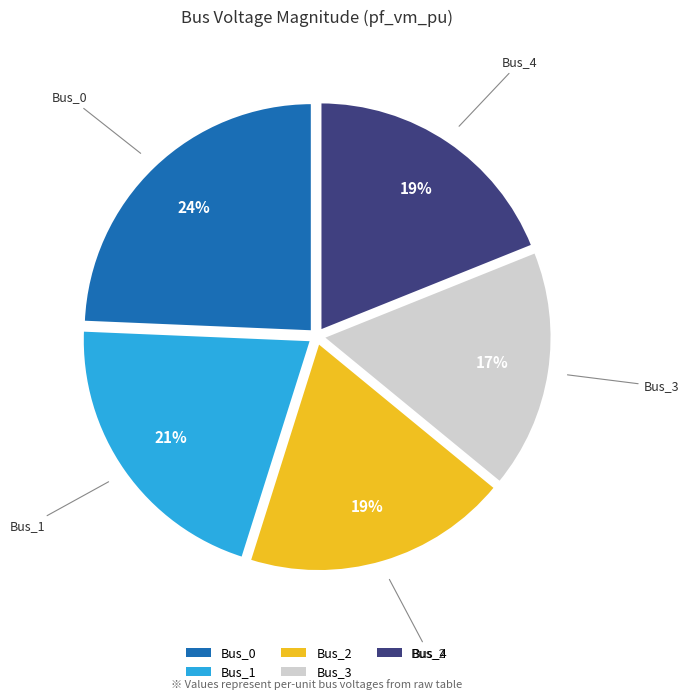

To the nearest percent, what portion does Bus_0 represent?

24%